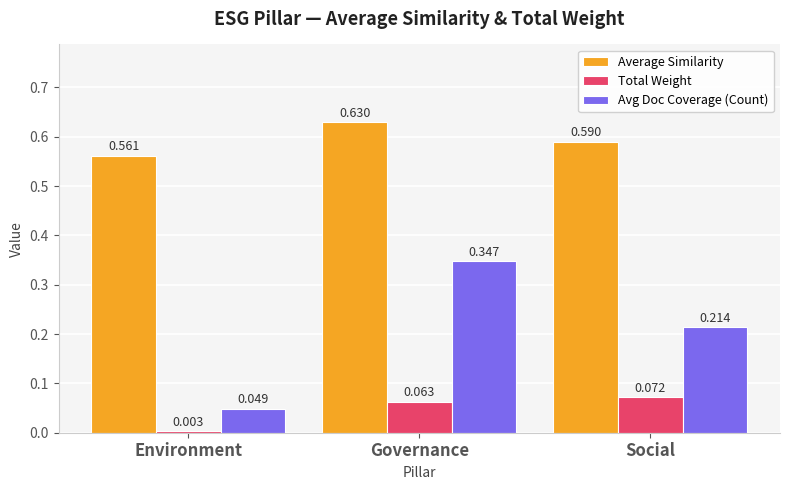

Is it true that Average Similarity equals 0.4 at Social?

False